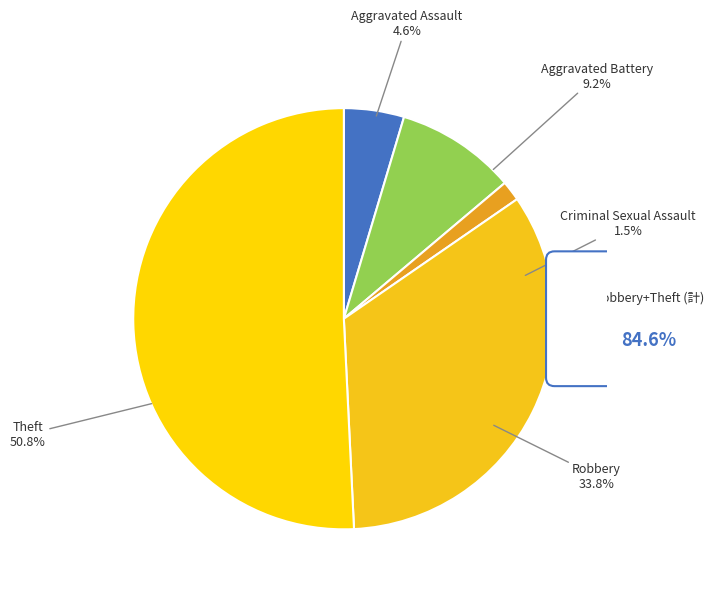

How many slices are in this pie chart?

5